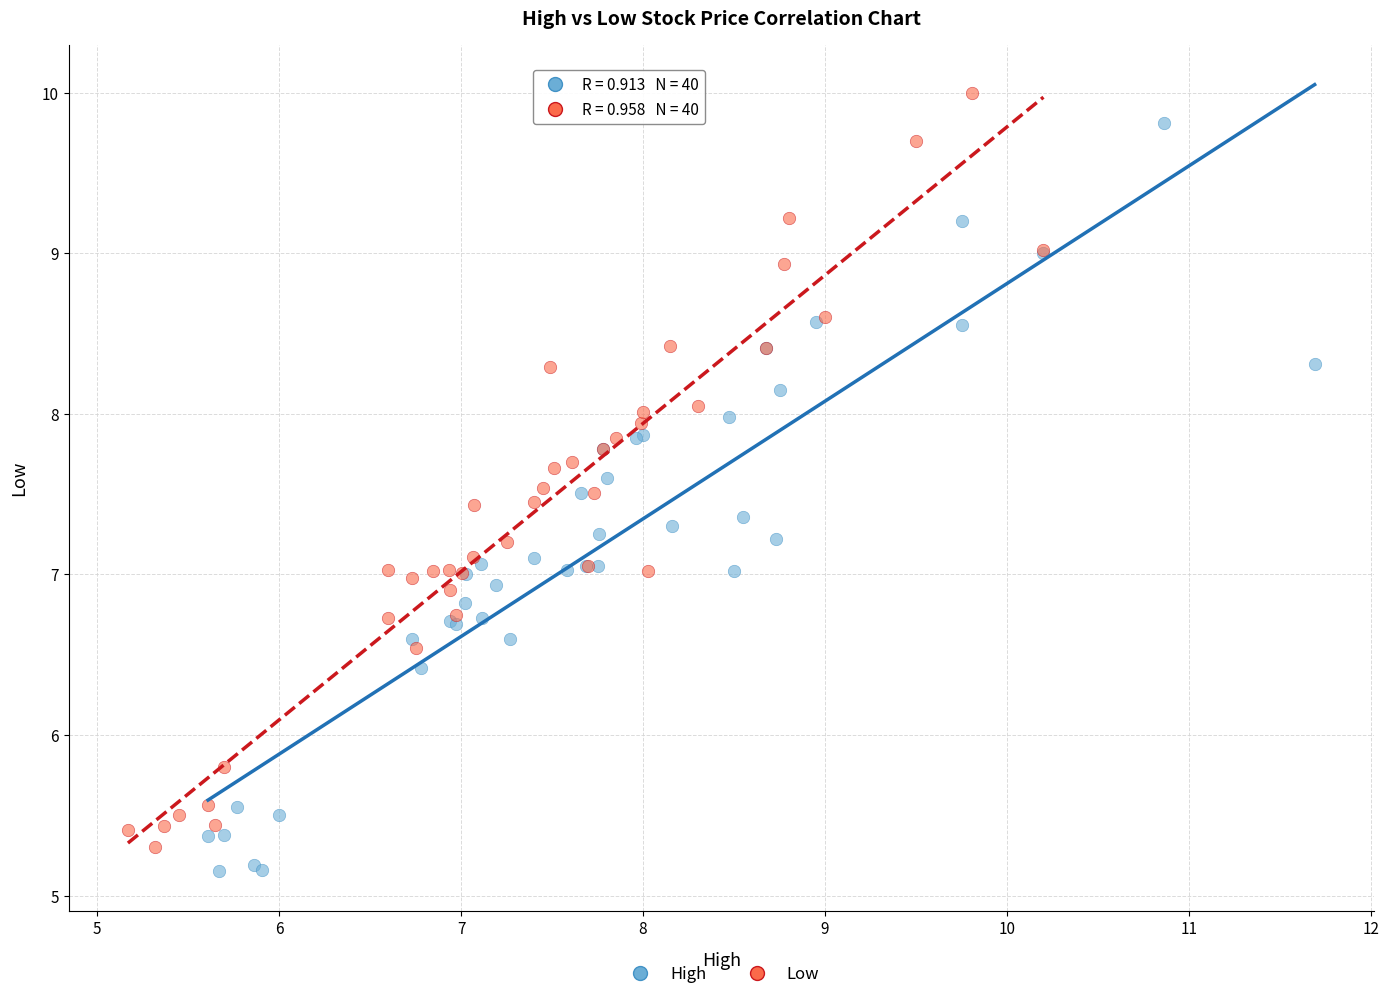

What are all the series names shown in the legend?

High, Low